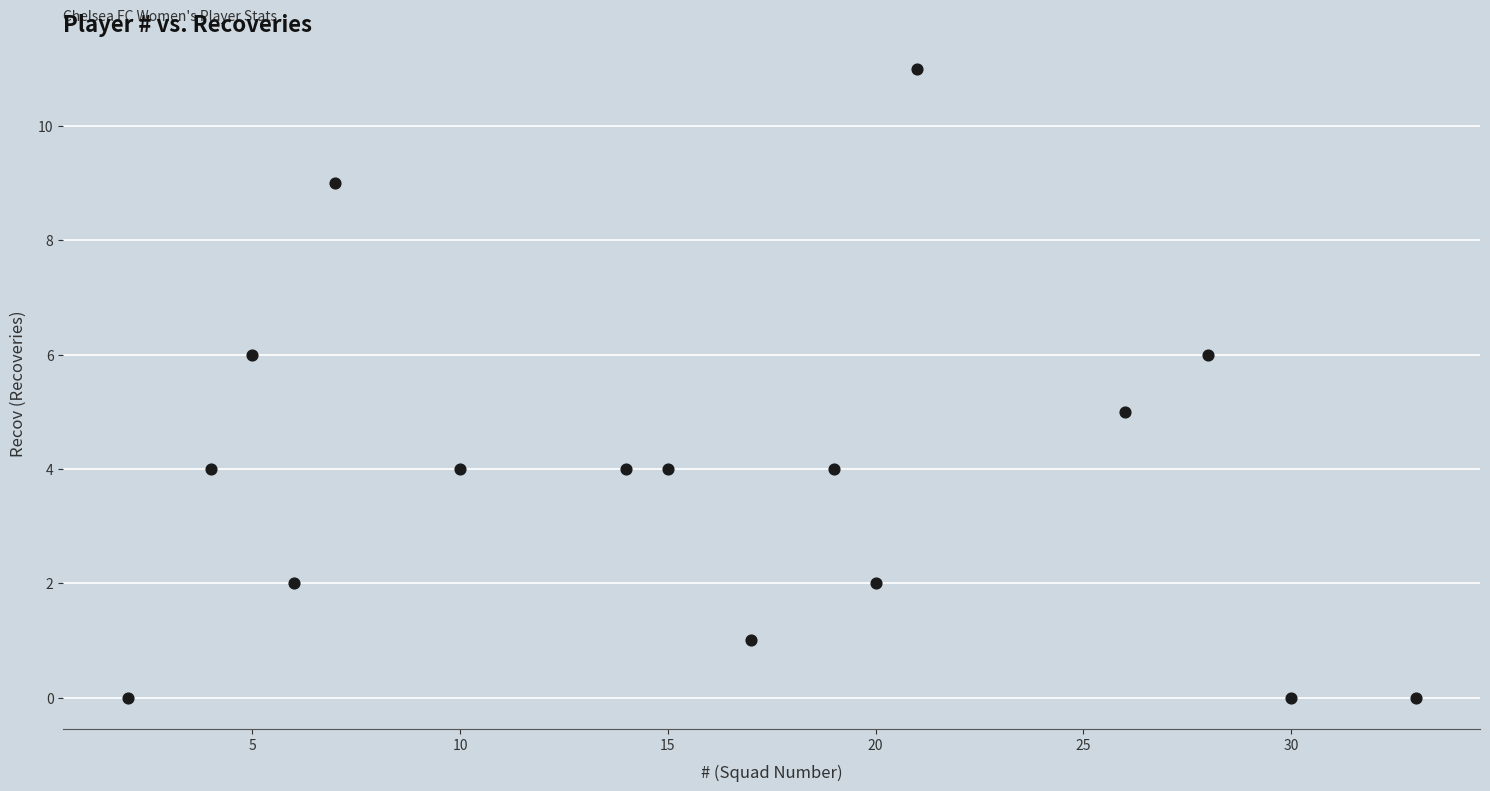

What is the range of X values (max minus min)?

31